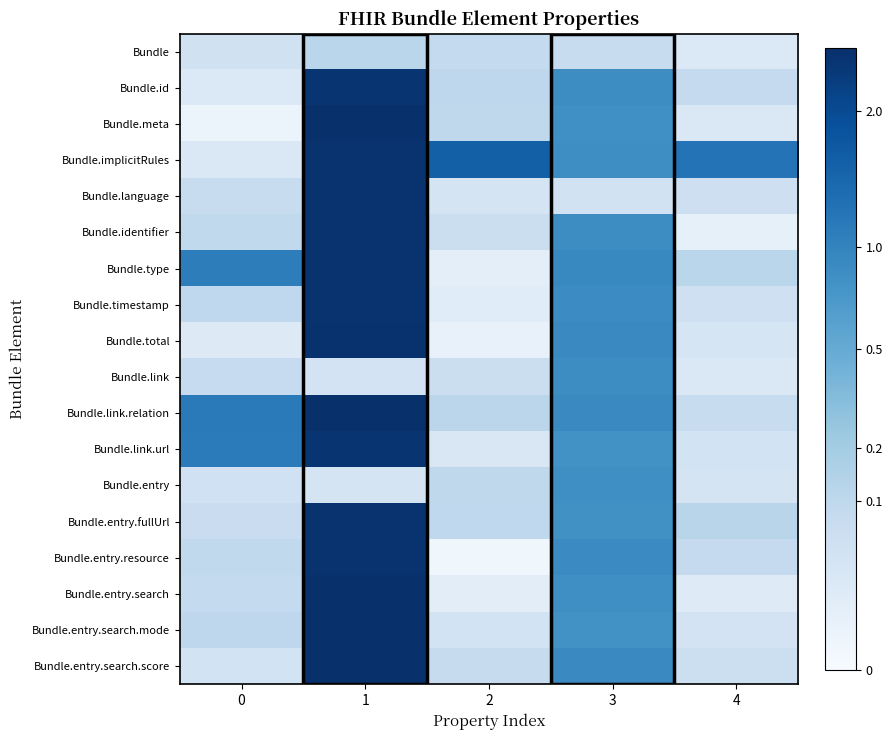

Rank the series at 2 from highest to lowest value.

Bundle.implicitRules, Bundle.link.relation, Bundle.id, Bundle.meta, Bundle.entry, Bundle.entry.fullUrl, Bundle, Bundle.entry.search.score, Bundle.link, Bundle.identifier, Bundle.entry.search.mode, Bundle.language, Bundle.link.url, Bundle.timestamp, Bundle.entry.search, Bundle.type, Bundle.total, Bundle.entry.resource